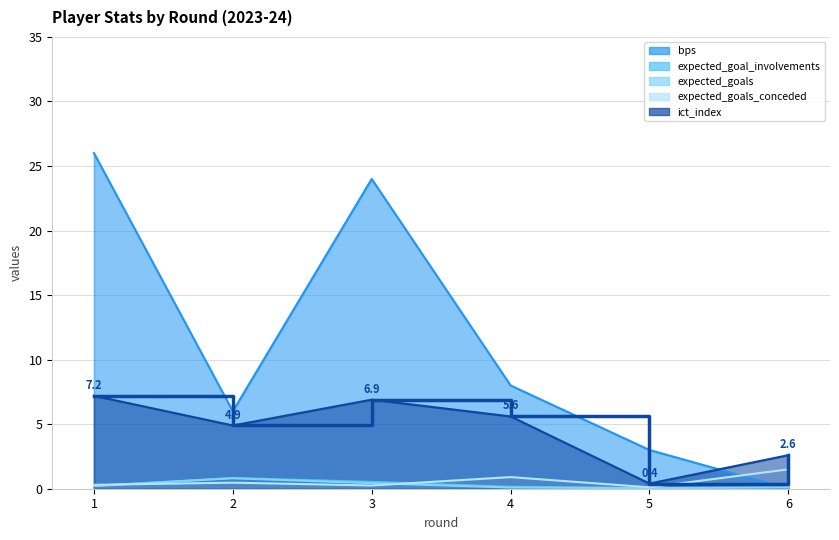

What is the value of the bps point at the 4th from the left?

8.0